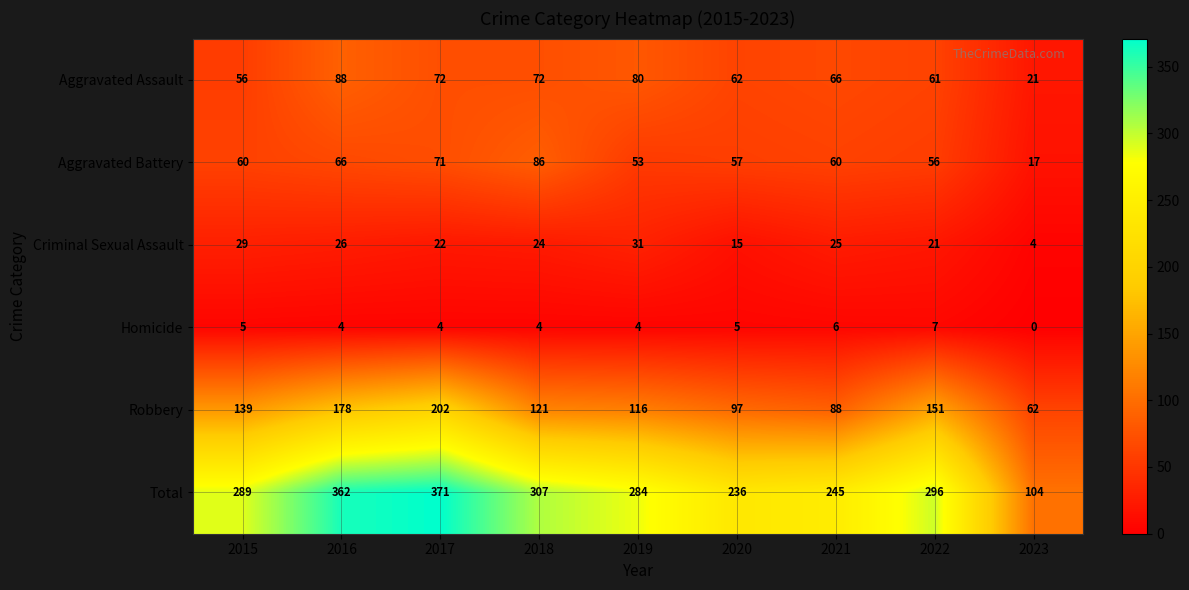

At which category is the sum across all series the highest?

2017